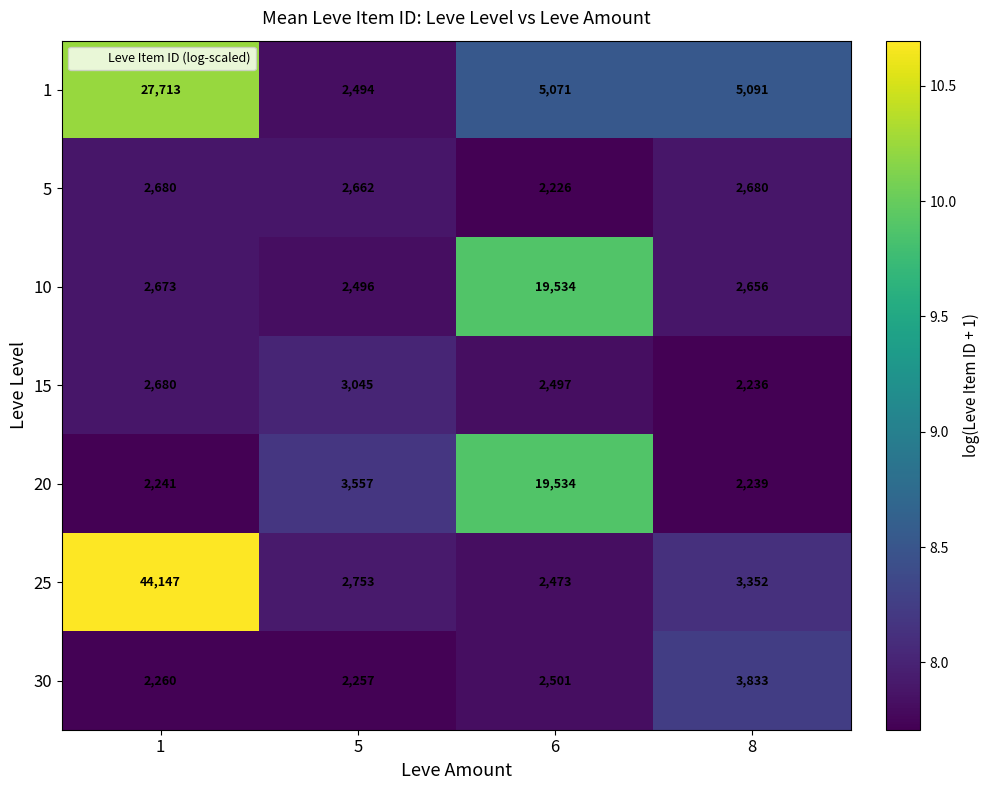

Reading right to left, list all the values displayed in this chart.

1: 8=5091	6=5071	5=2494	1=27713
5: 8=2680	6=2226	5=2662	1=2680
10: 8=2656	6=19534	5=2496	1=2673
15: 8=2236	6=2497	5=3045	1=2680
20: 8=2239	6=19534	5=3557	1=2241
25: 8=3352	6=2473	5=2753	1=44147
30: 8=3833	6=2501	5=2257	1=2260